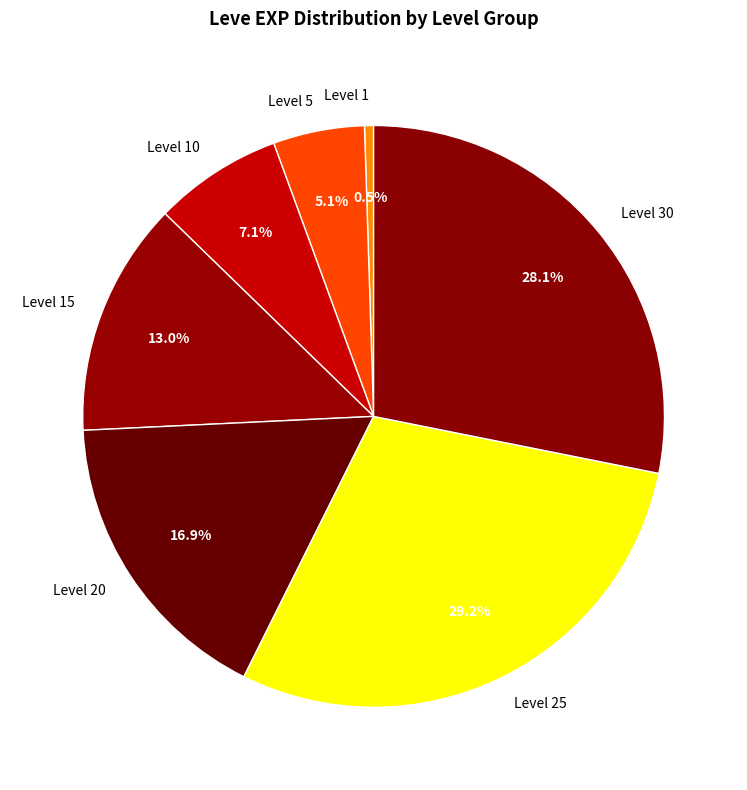

Approximately how many times larger is the value at Level 10 compared to Level 5?

1.4